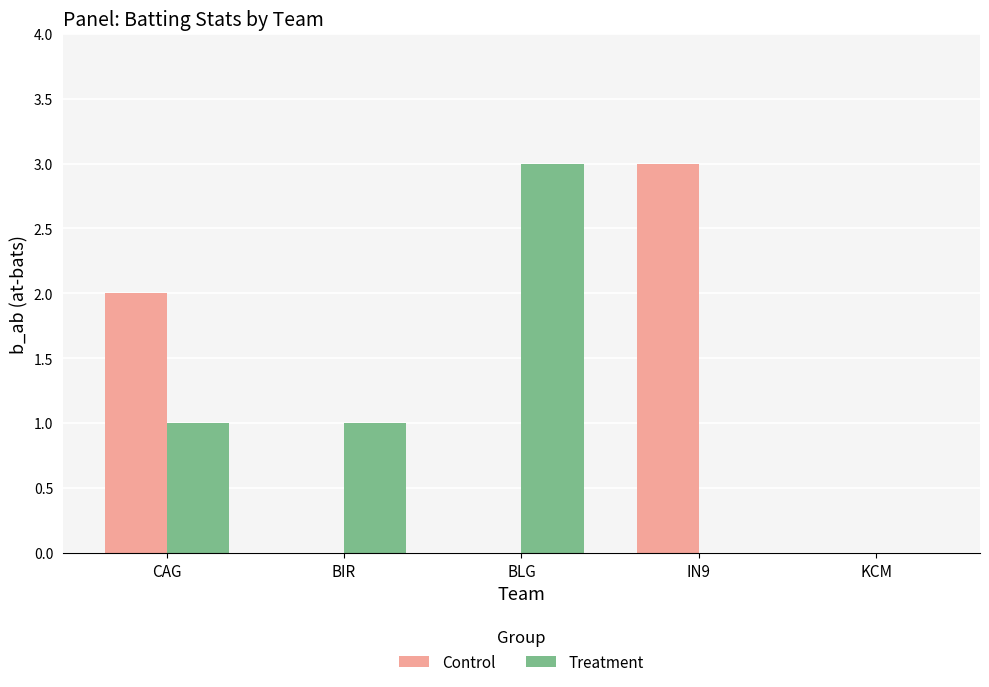

Reading left to right, extract all data points from this chart.

Control: 2	0	0	3	0
Treatment: 1	1	3	0	0